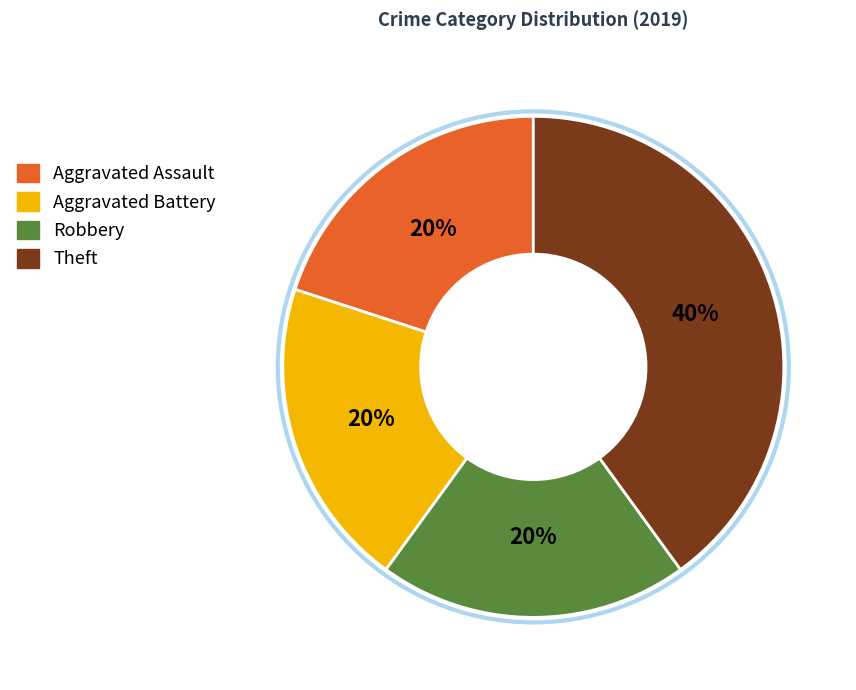

Between Aggravated Assault and Theft, which is larger?

Theft